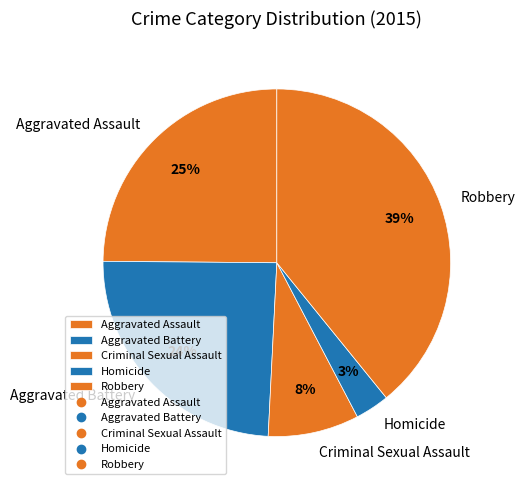

Which slice is the largest?

Robbery